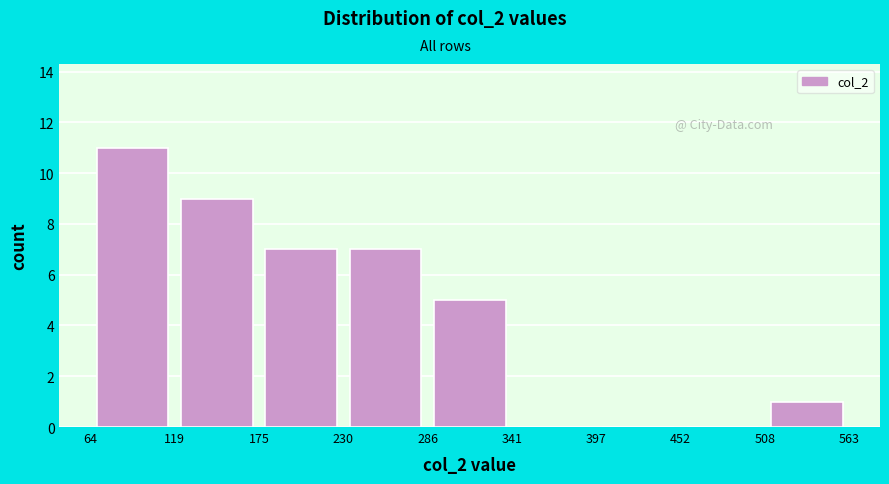

Reading left to right, transcribe this chart: for each bar, give the range it covers on the x-axis and its height. The values are not printed on the chart, so give them approximately, as read against the axis.

64 to 119: 11
119 to 175: 9
175 to 230: 7
230 to 286: 7
286 to 341: 5
341 to 397: 0
397 to 452: 0
452 to 508: 0
508 to 563: 1